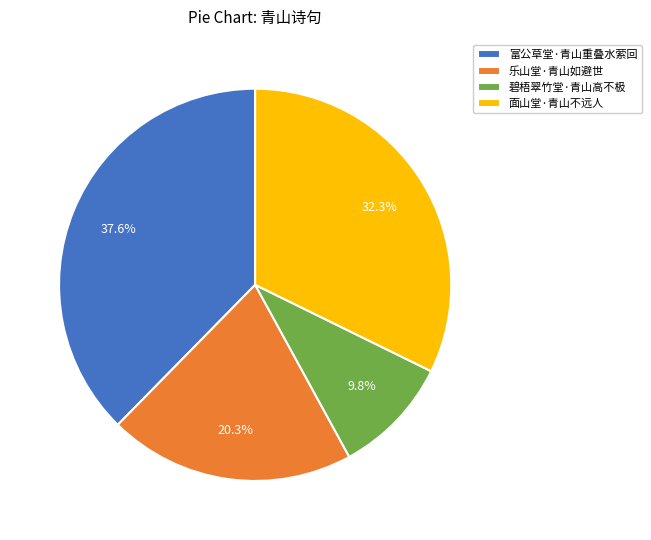

To the nearest percent, what is the average slice percentage?

25%